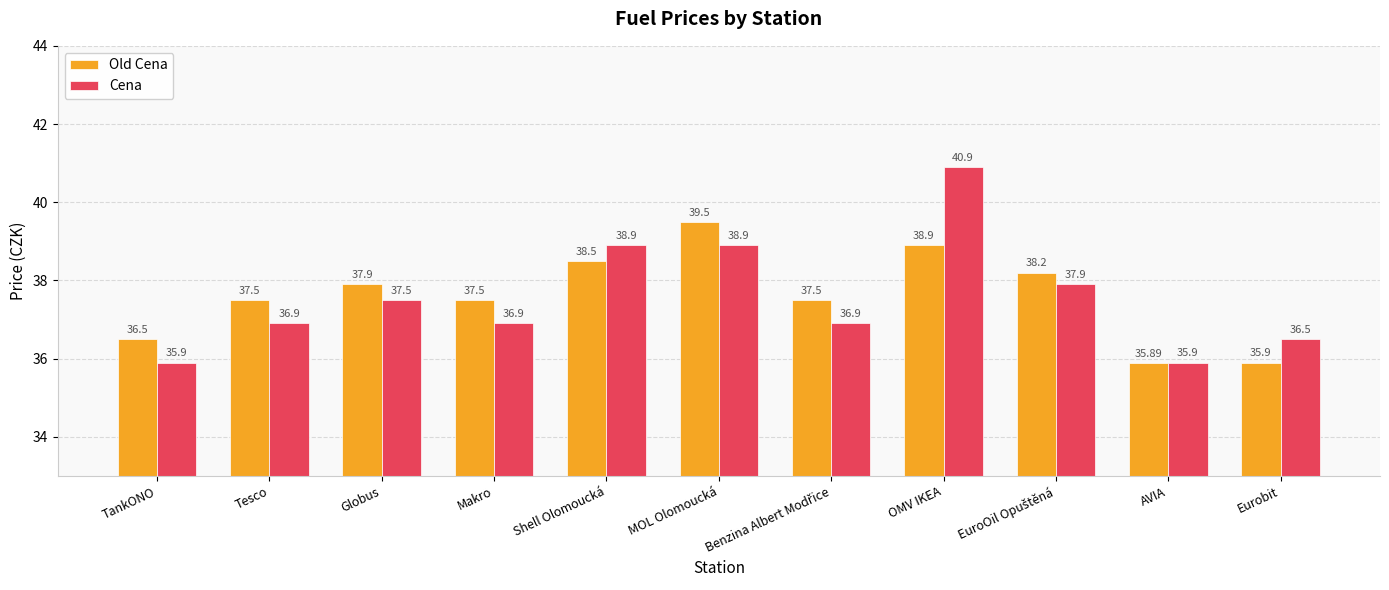

Reading left to right, transcribe all the data shown in this chart.

Old Cena: 36.5	37.5	37.9	37.5	38.5	39.5	37.5	38.9	38.2	35.9	35.9
Cena: 35.9	36.9	37.5	36.9	38.9	38.9	36.9	40.9	37.9	35.9	36.5